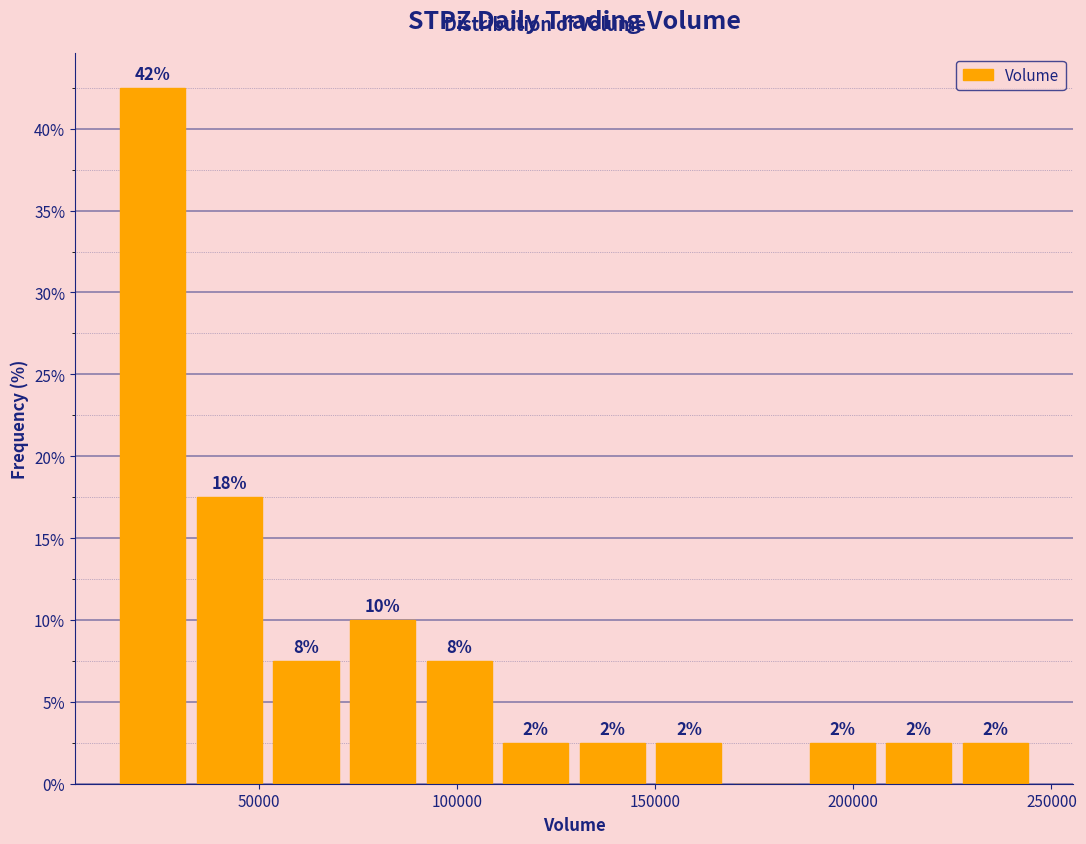

Around what value on the x-axis is the tallest bar? Give the approximate position of its centre, as read against the axis.

25000